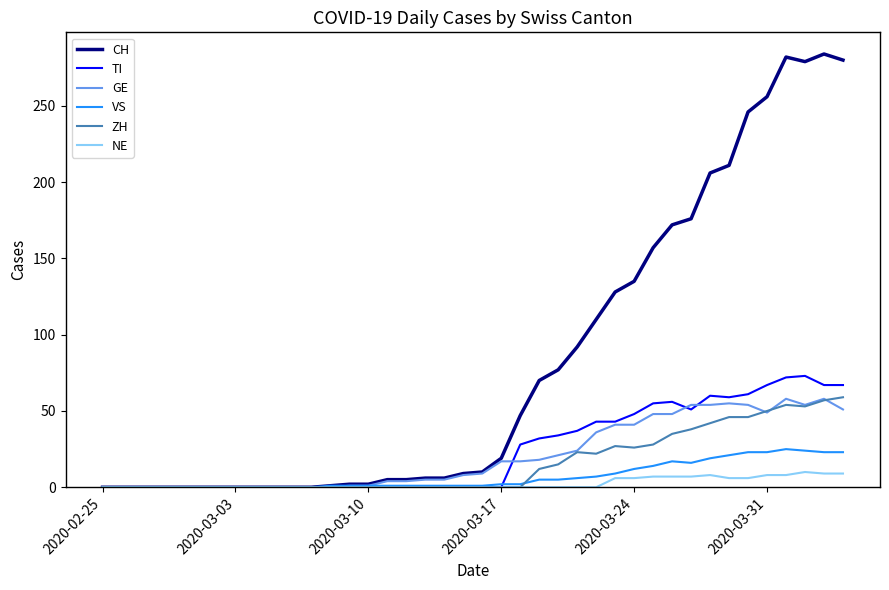

Which series has the largest total across all categories?

CH